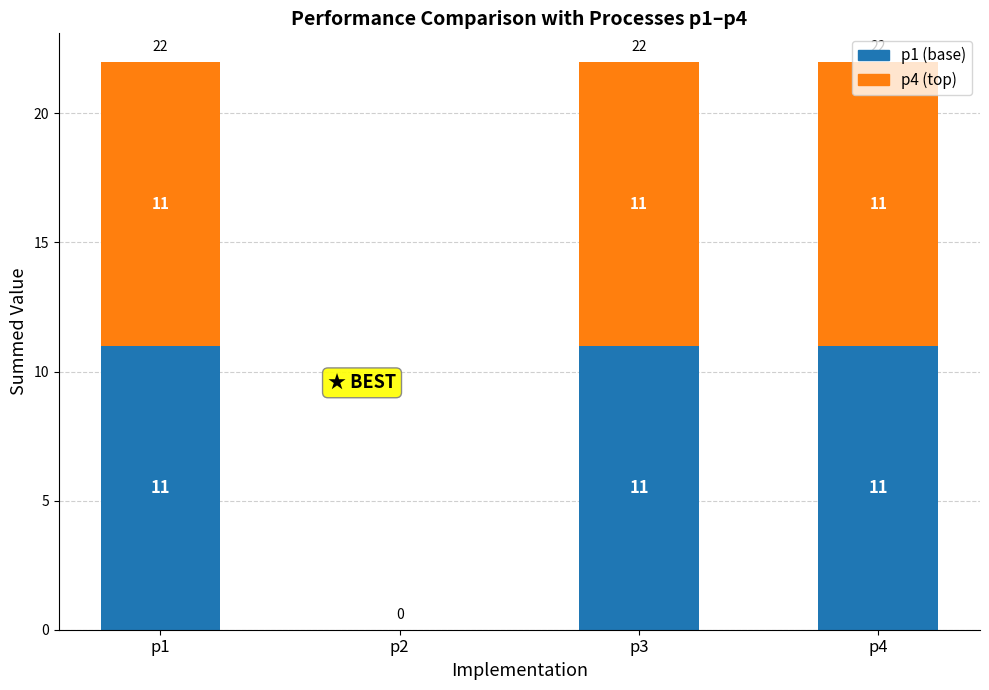

The p1 (base) series shows 5 at p2. True or false?

False